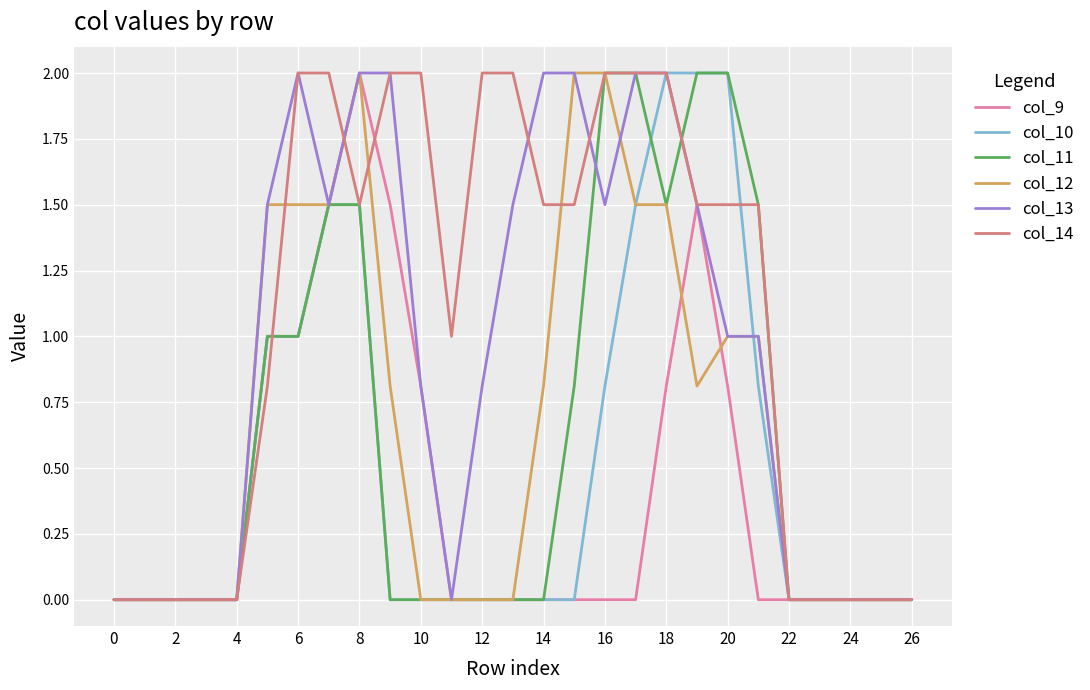

How many lines are shown in the chart?

6